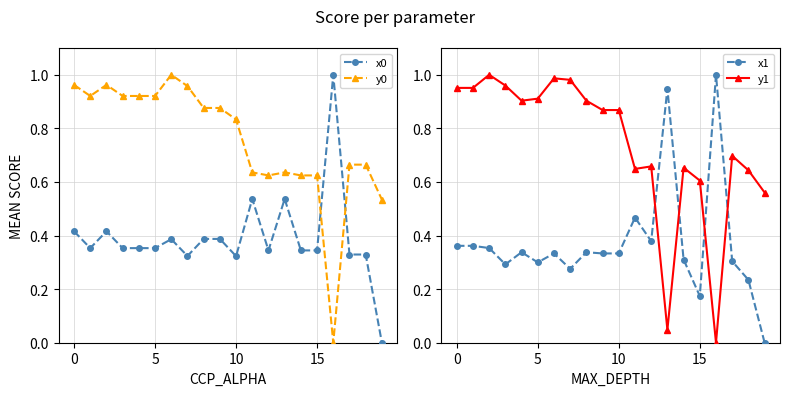

The x1 series shows 0.5 at 10. True or false?

False